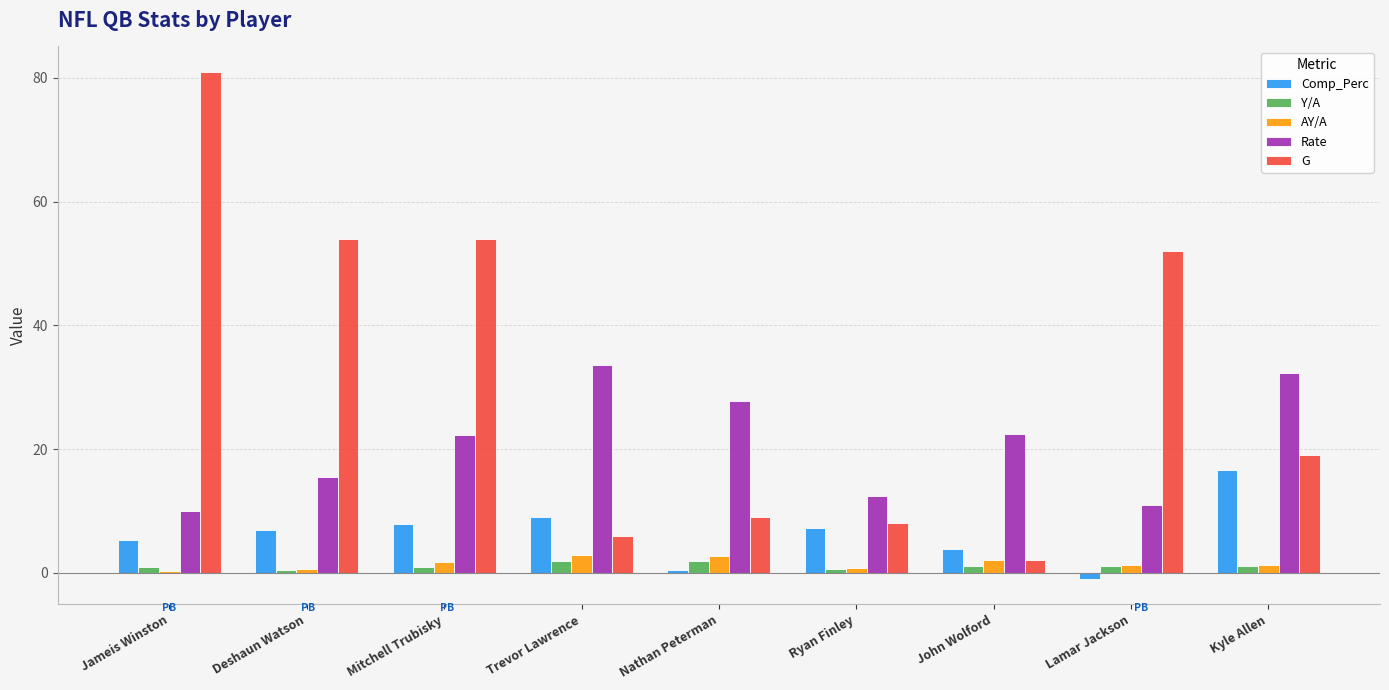

What position from the left is Ryan Finley?

6